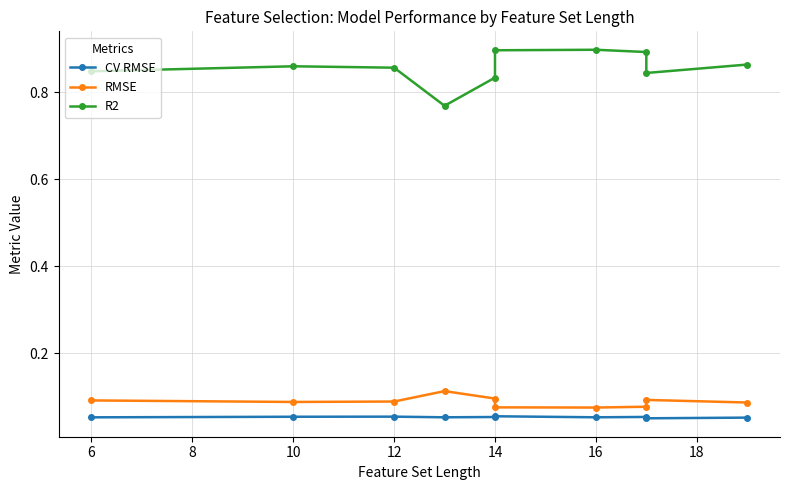

Is this an area chart (filled region under the line)?

No